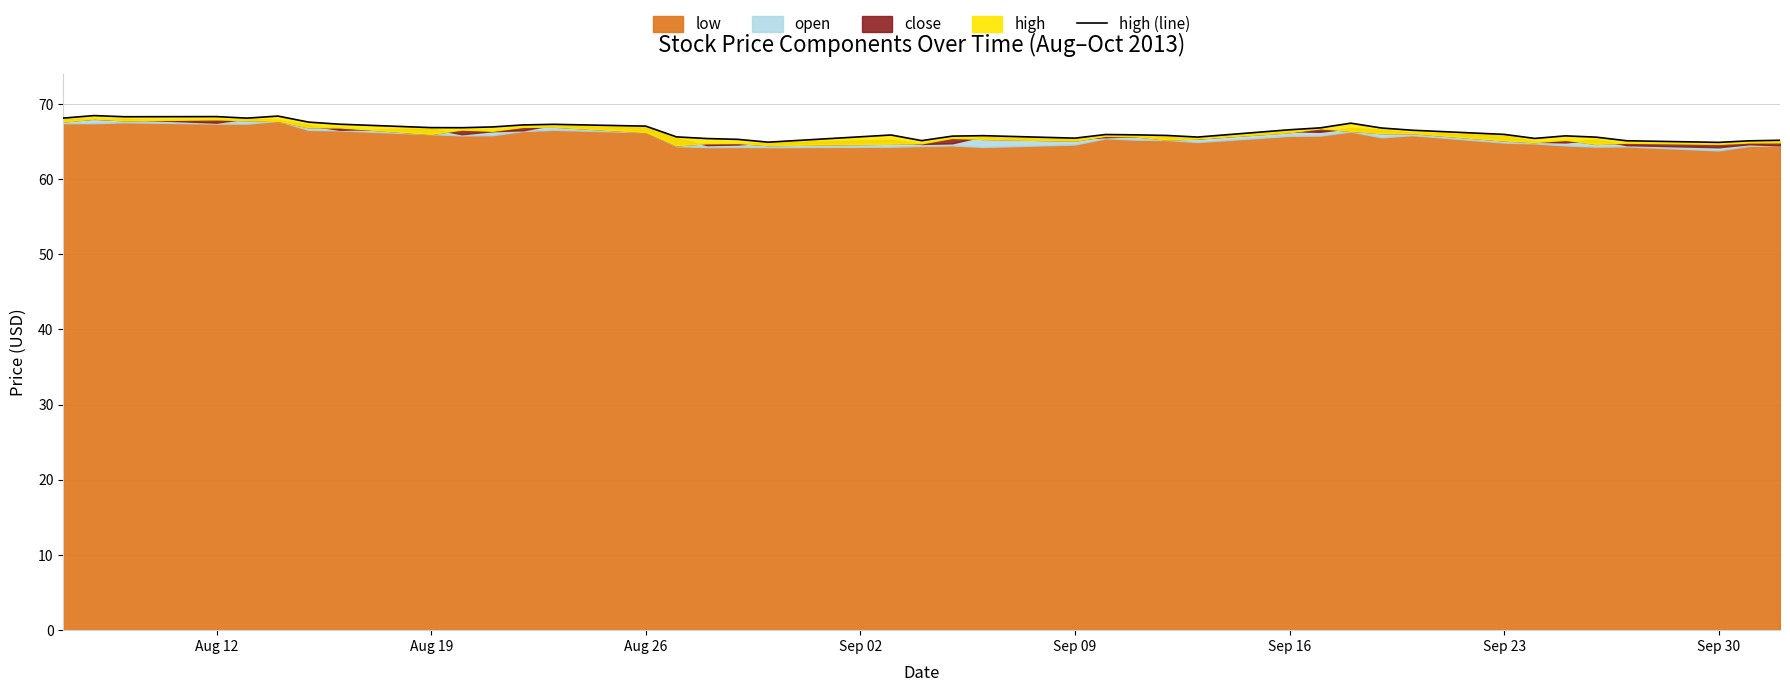

What is the difference between the maximum and second lowest values?

3.5